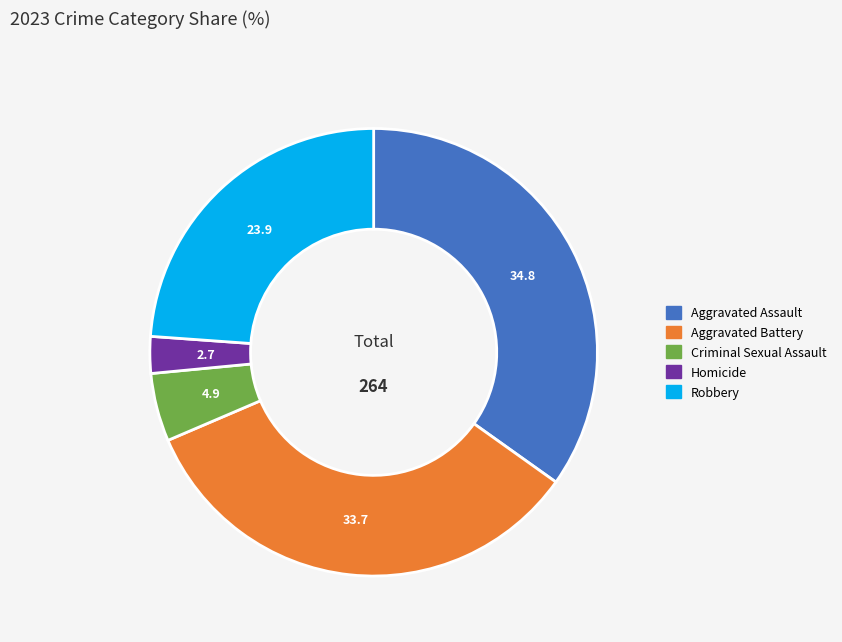

Is there any slice that represents more than half of the pie?

No